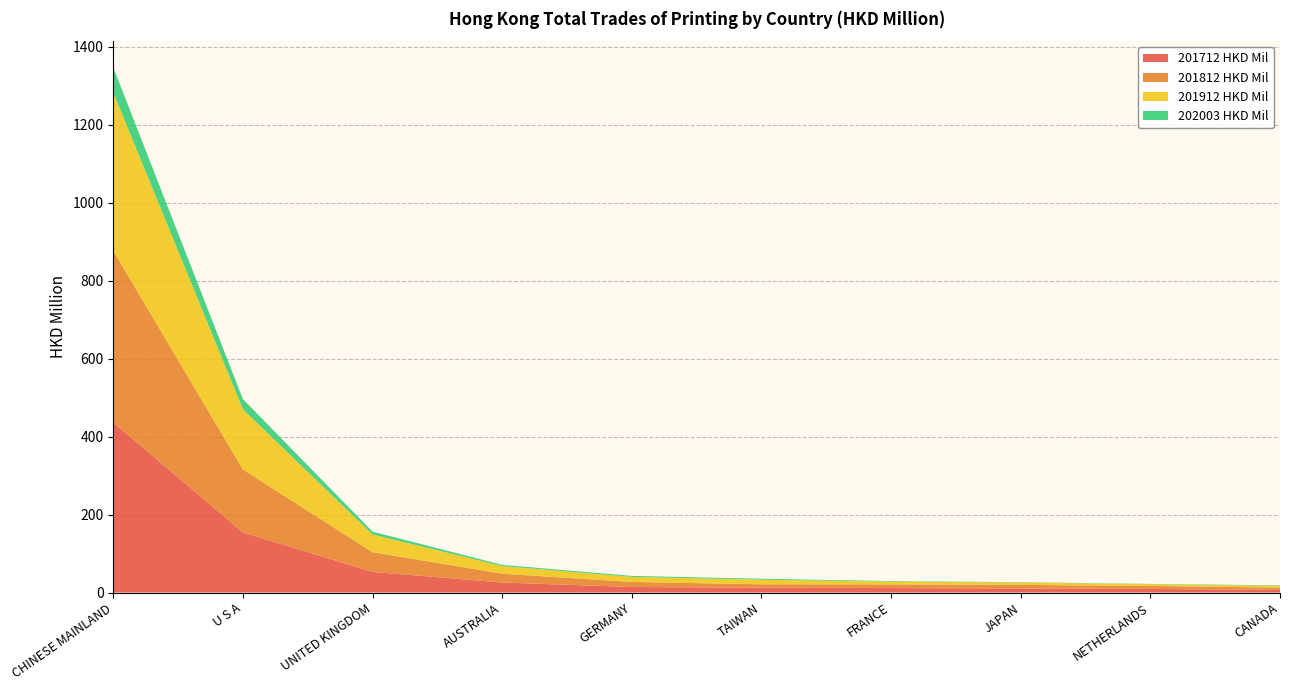

Reading right to left, list all the values displayed in this chart.

201712 HKD Mil: CANADA=6.8	NETHERLANDS=9.2	JAPAN=10.1	FRANCE=11.4	TAIWAN=12.4	GERMANY=14.1	AUSTRALIA=25.6	UNITED KINGDOM=52.9	U S A=154.1	CHINESE MAINLAND=436.1
201812 HKD Mil: CANADA=5.7	NETHERLANDS=7.7	JAPAN=9.5	FRANCE=9.5	TAIWAN=8.7	GERMANY=13.0	AUSTRALIA=22.6	UNITED KINGDOM=50.5	U S A=161.5	CHINESE MAINLAND=440.0
201912 HKD Mil: CANADA=4.6	NETHERLANDS=4.5	JAPAN=6.0	FRANCE=7.2	TAIWAN=11.9	GERMANY=12.9	AUSTRALIA=19.6	UNITED KINGDOM=45.4	U S A=154.2	CHINESE MAINLAND=405.8
202003 HKD Mil: CANADA=1.2	NETHERLANDS=0.7	JAPAN=0.8	FRANCE=1.3	TAIWAN=2.4	GERMANY=2.6	AUSTRALIA=3.1	UNITED KINGDOM=7.3	U S A=26.2	CHINESE MAINLAND=64.4